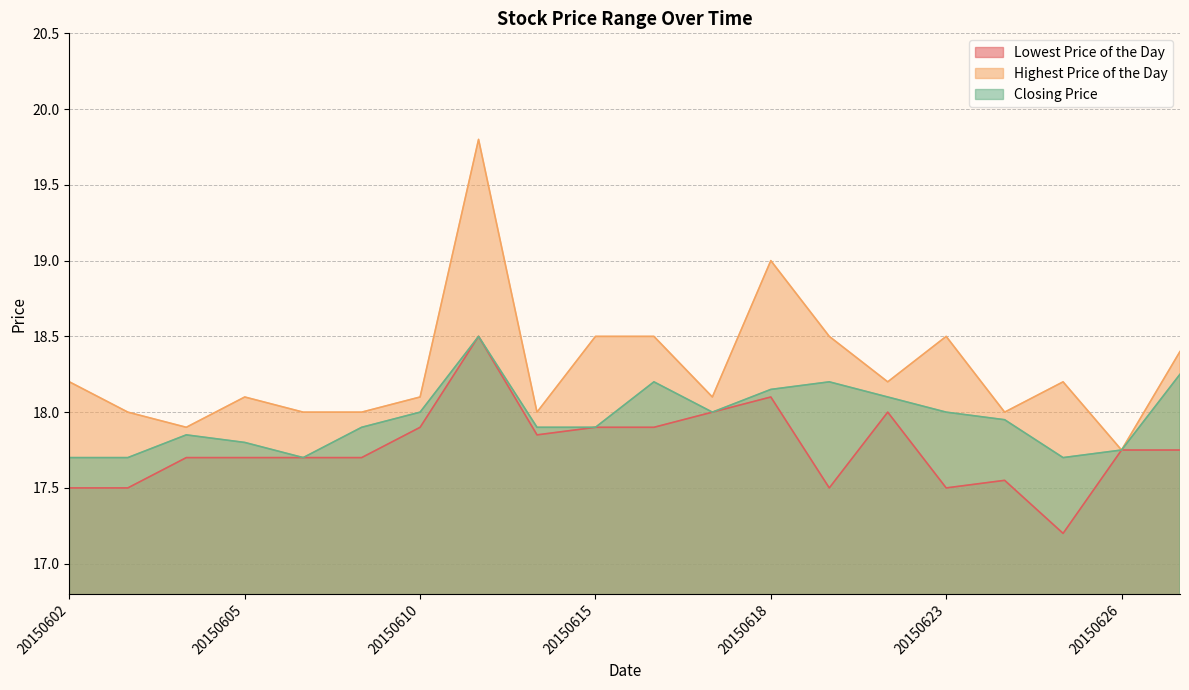

Rank the series at 20150602 from highest to lowest value.

Highest Price of the Day, Closing Price, Lowest Price of the Day